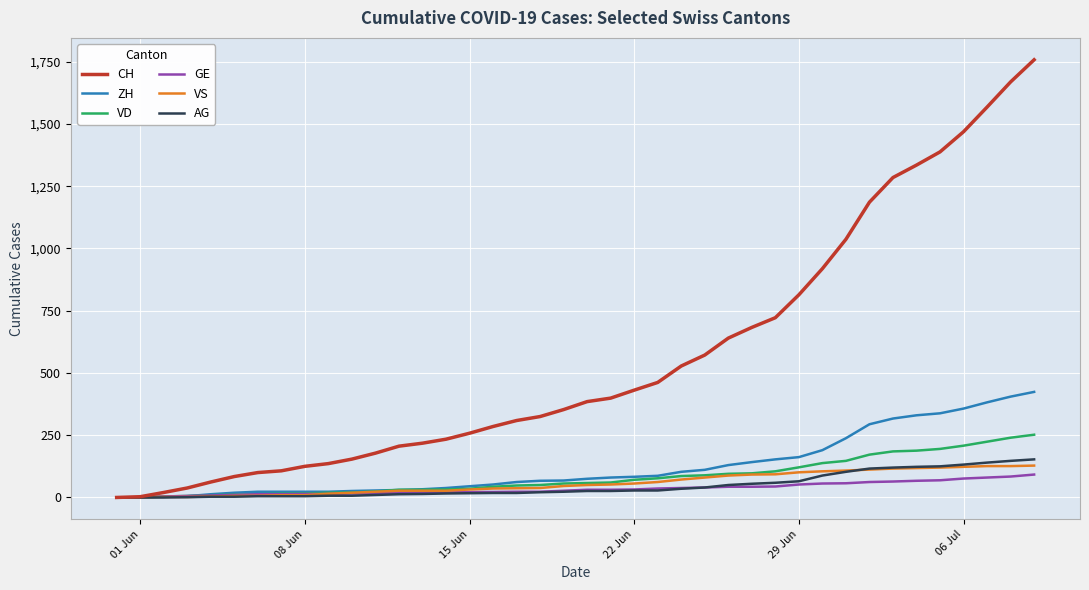

What is the average value of the VD series?

82